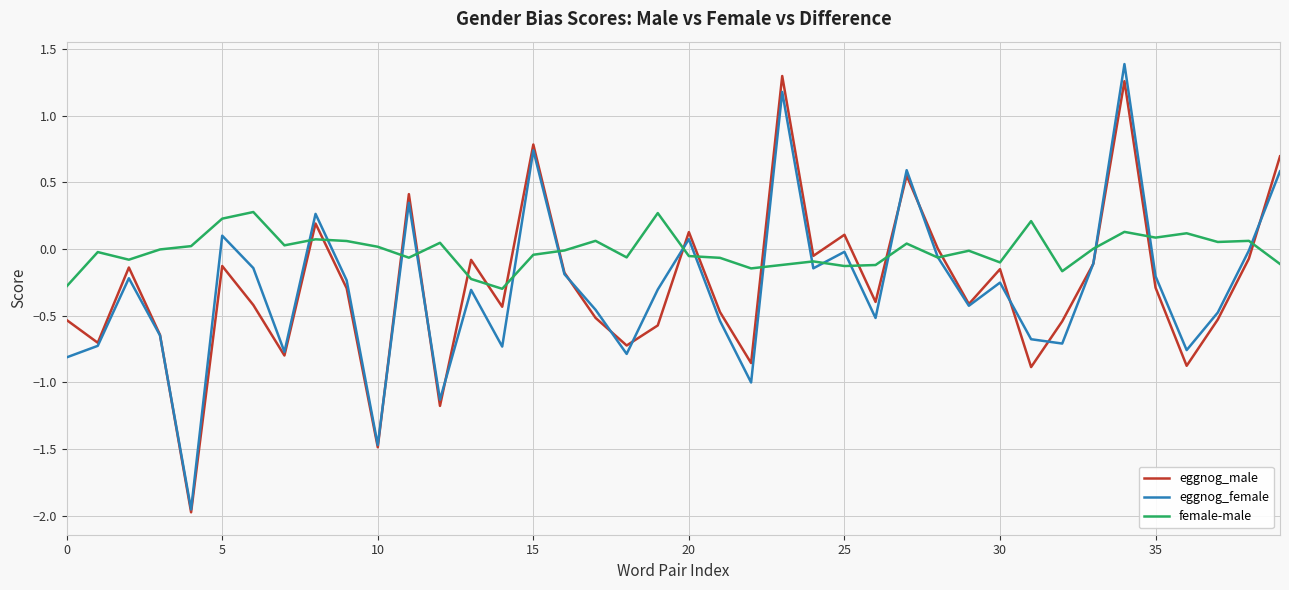

True or false: female-male and eggnog_male intersect in this chart.

True